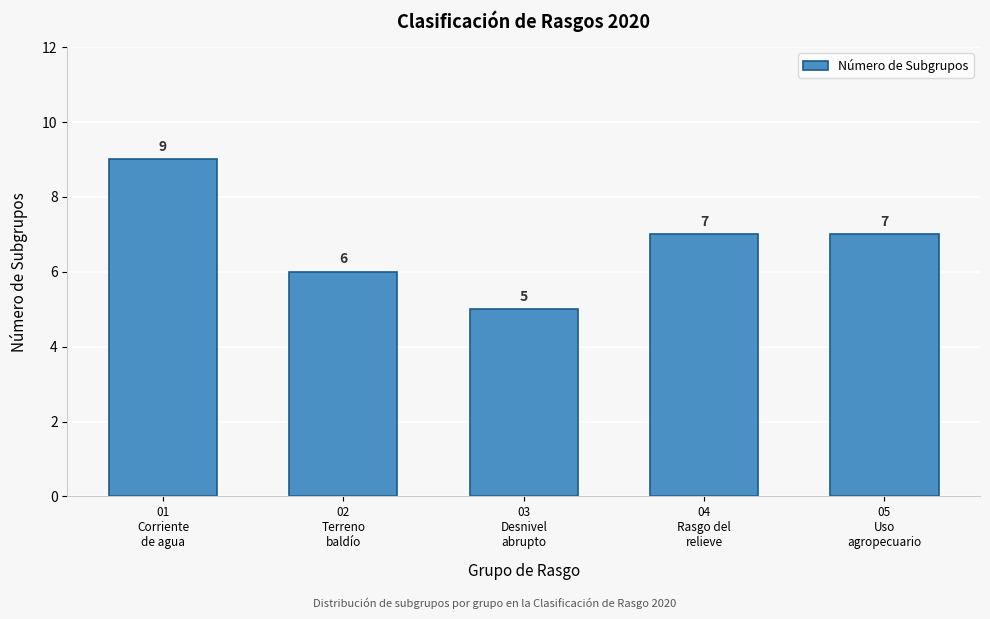

Reading left to right, what are all the values shown in this chart?

9	6	5	7	7